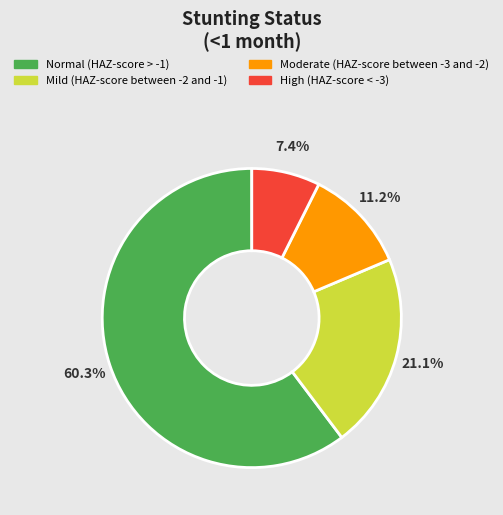

Does any single category account for the majority?

Yes